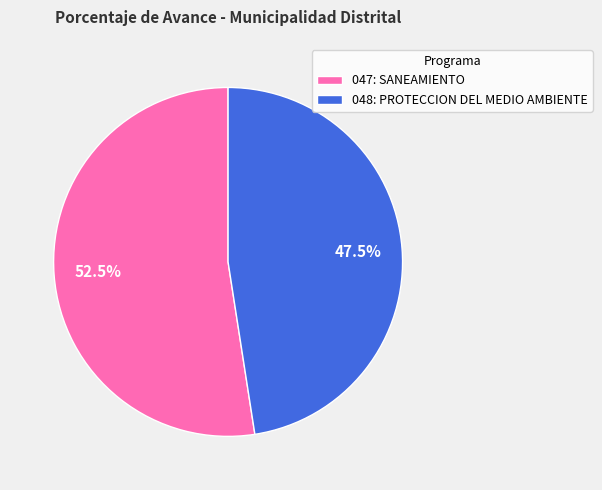

Approximately how many times larger is the value at 048: PROTECCION DEL MEDIO AMBIENTE compared to 047: SANEAMIENTO?

0.9